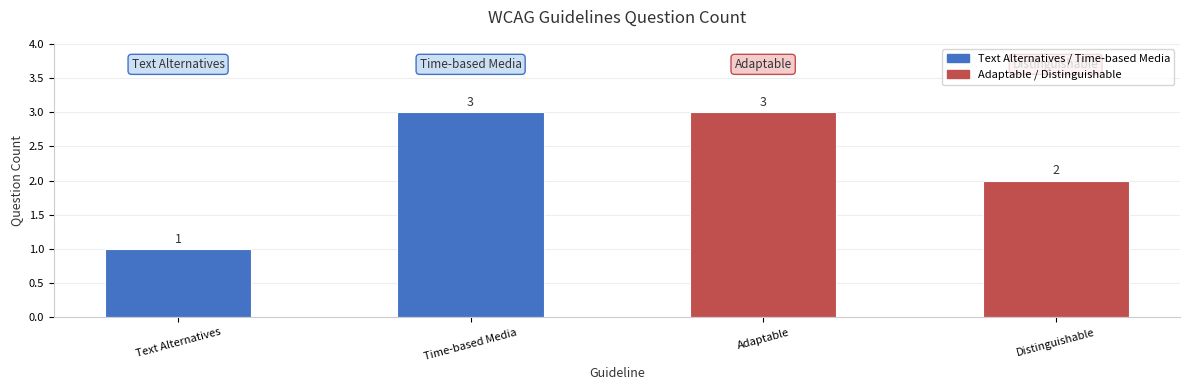

How many data points does each series have?

4